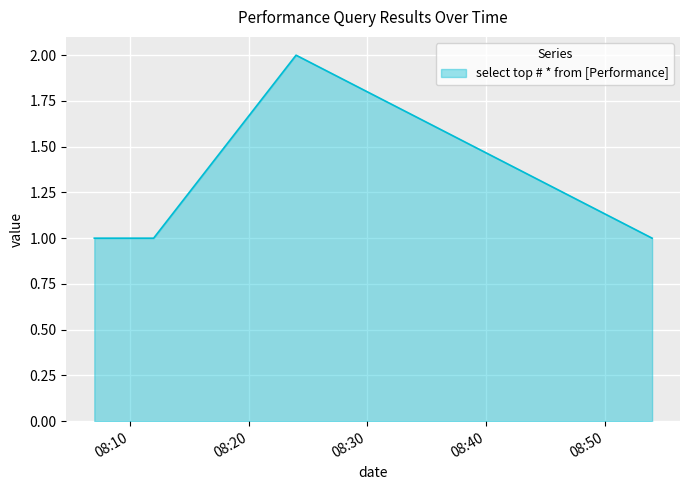

What is the sum of all values?

5